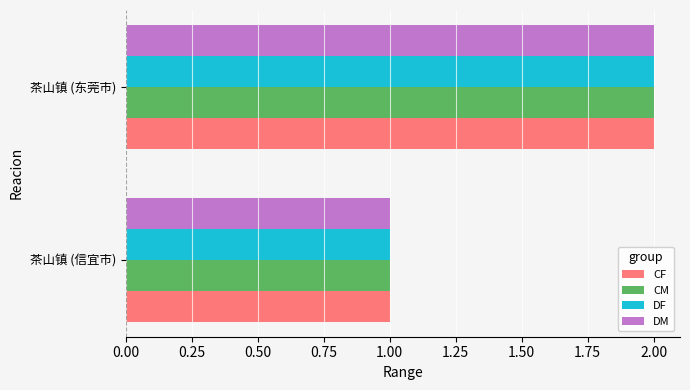

Rank the categories by CM value from highest to lowest.

茶山镇 (东莞市), 茶山镇 (信宜市)